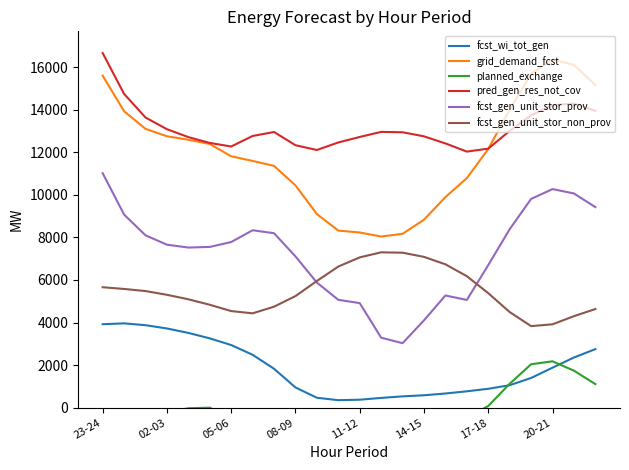

Where does the fcst_gen_unit_stor_prov series first go above 7658?

23-24